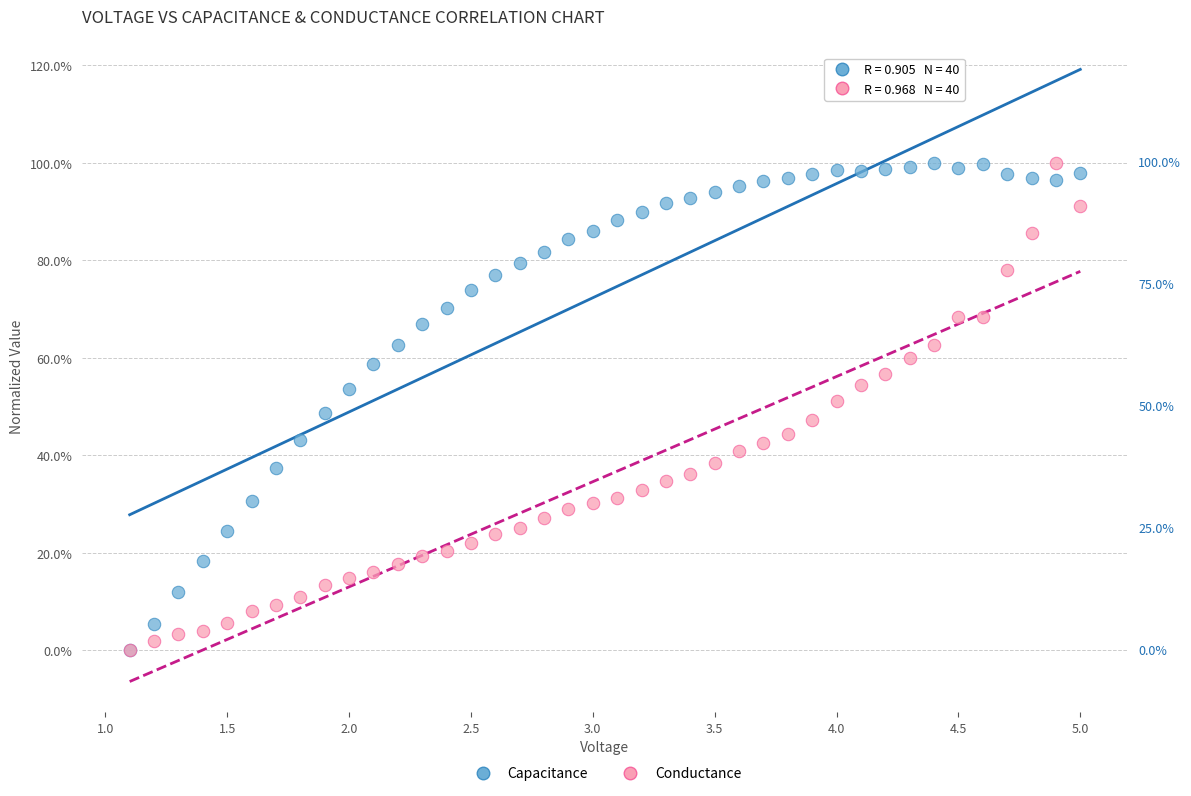

What are all the series names shown in the legend?

Capacitance, Conductance